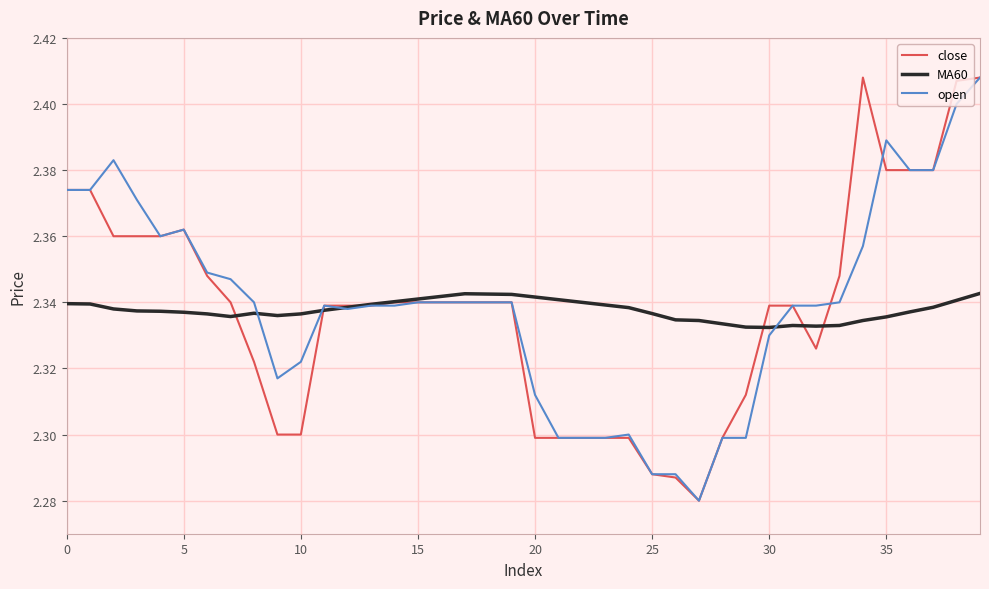

True or false: open has more than 0 points higher than both neighbors.

True